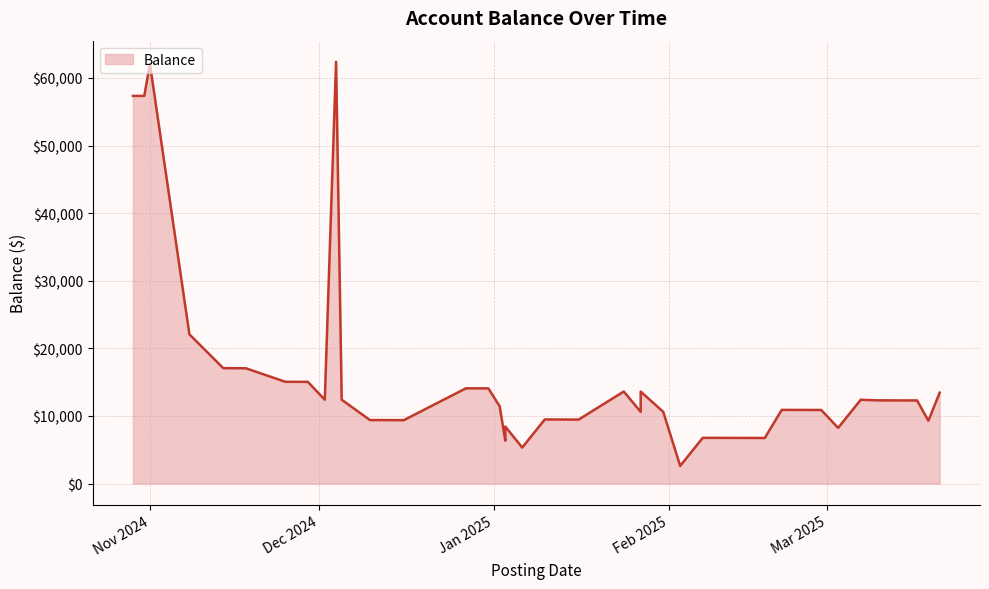

True or false: the data shows 57348.9 at 2024-10-31.

True